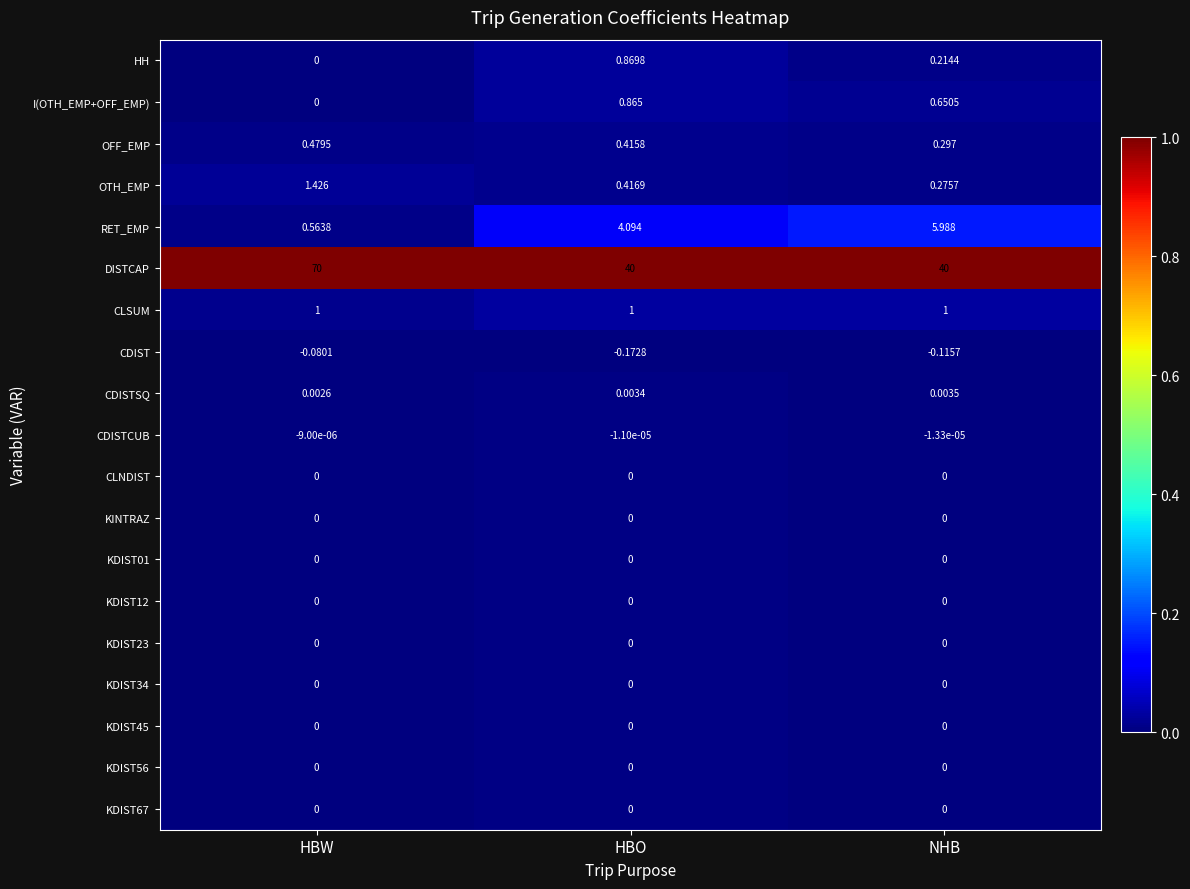

At which category is the sum across all series the highest?

HBW